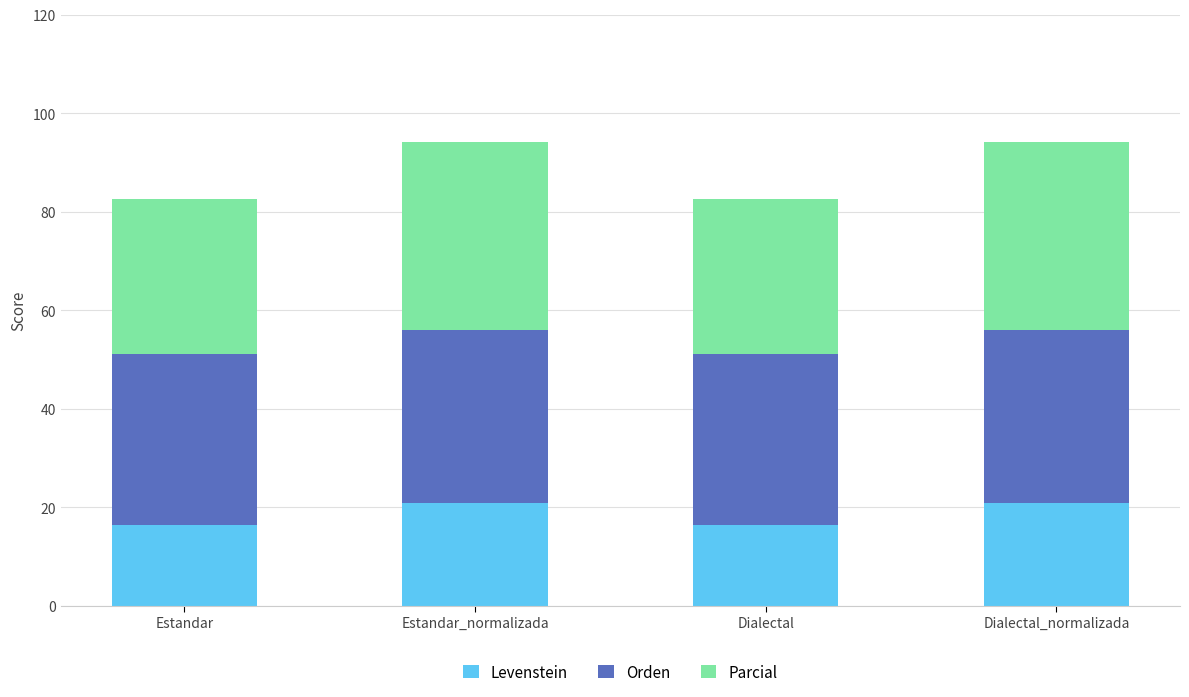

What is the difference between the second highest and second lowest values in the Levenstein series?

4.4